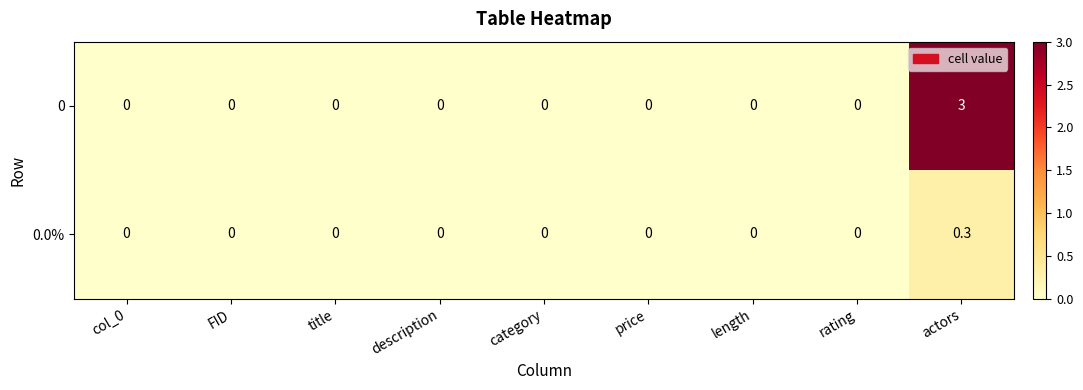

What is the maximum value for 0?

3.0